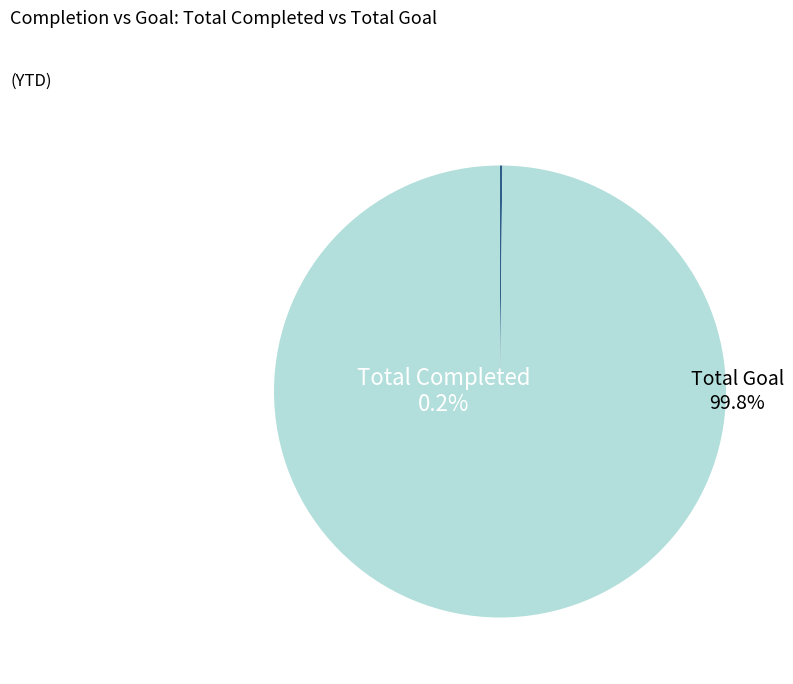

Approximately how many times larger is the value at Total Goal compared to Total Completed?

596.6